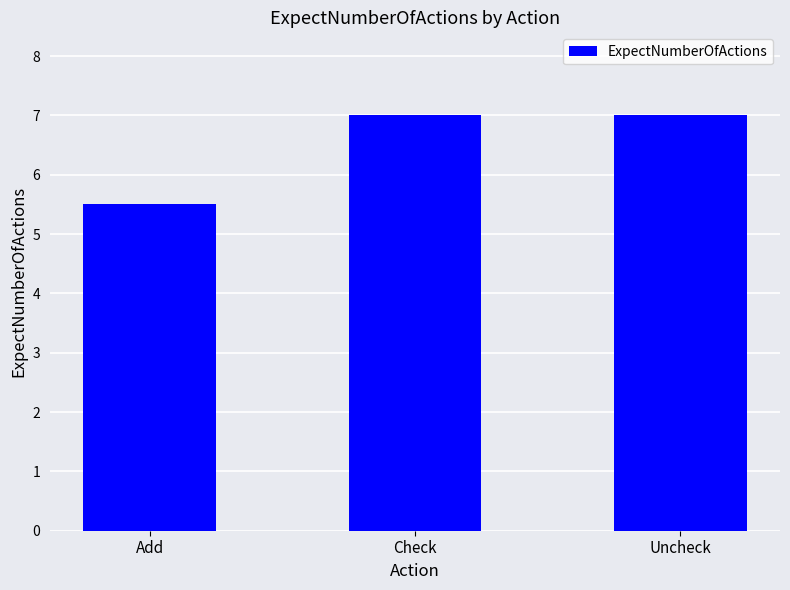

Reading left to right, extract all data points from this chart.

Add=5.5	Check=7.0	Uncheck=7.0